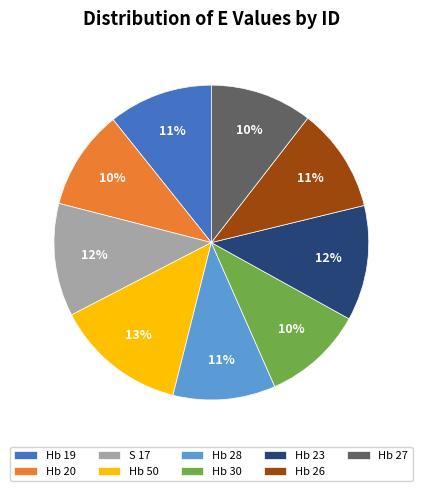

To the nearest percent, what portion does S 17 represent?

12%